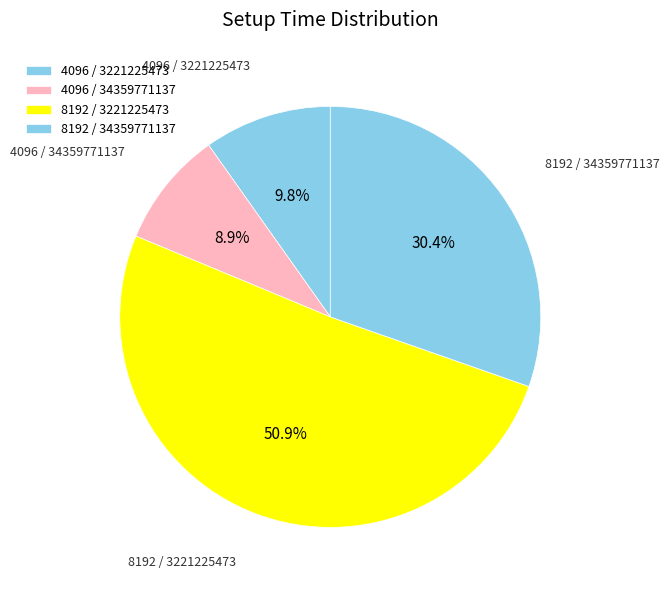

True or false: 4096 / 3221225473 accounts for 10% of the total.

True